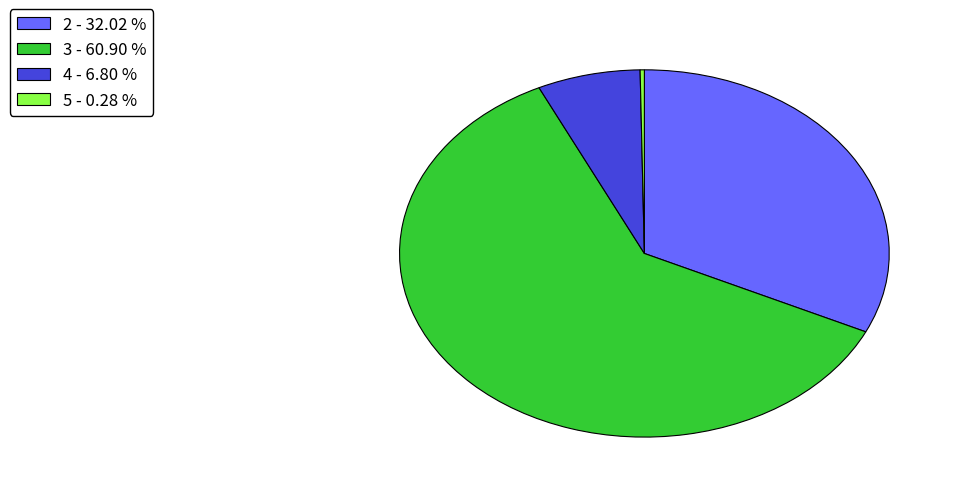

Which slice is the largest?

3